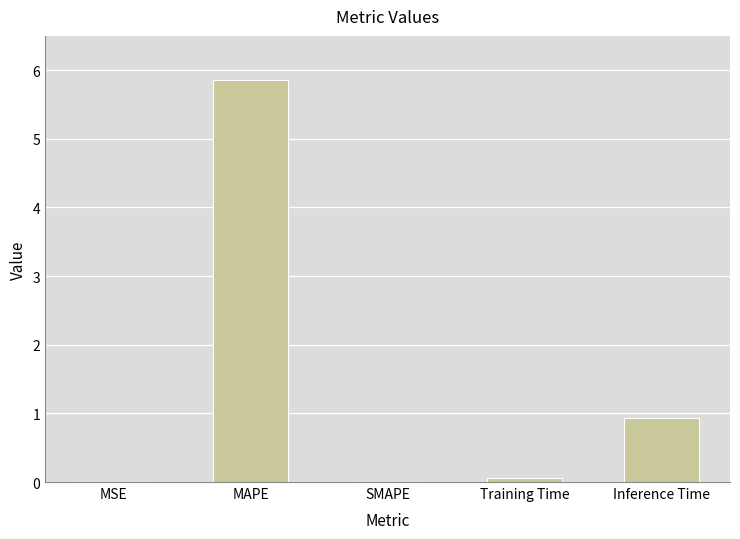

Is it true that the value at Inference Time is 0.9?

True